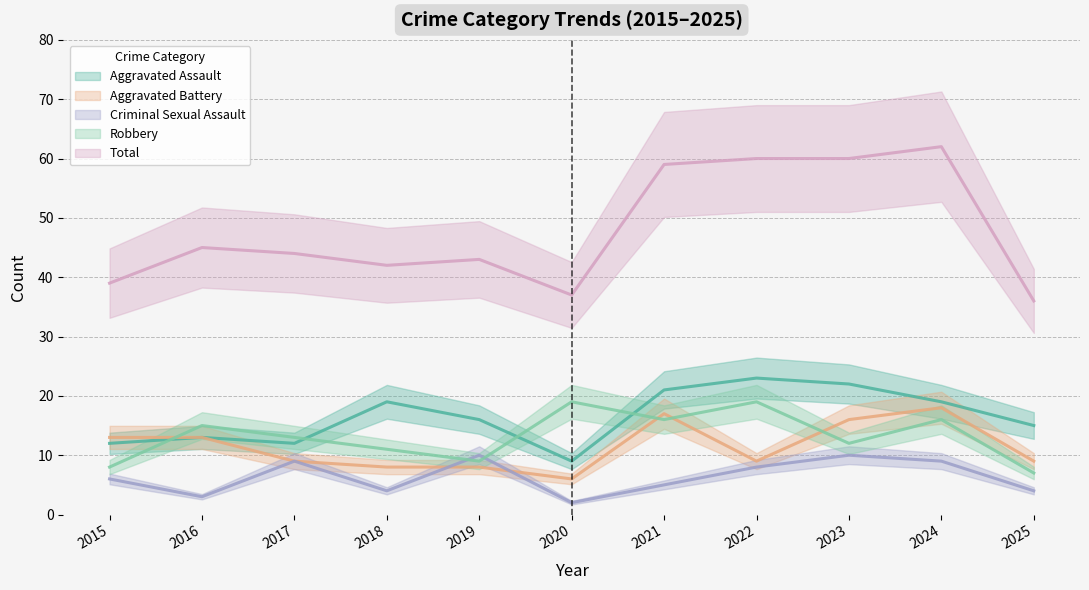

What is the total value across all series at 2022?

119